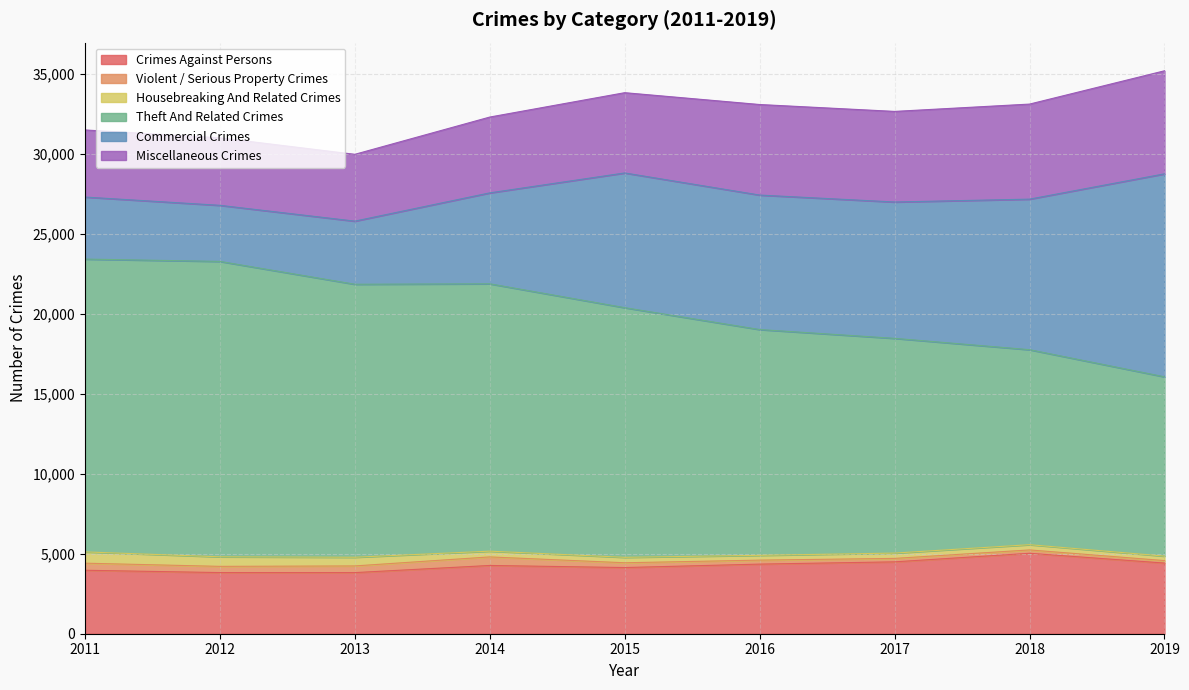

Reading right to left, extract all data points from this chart.

Crimes Against Persons: 4419	5031	4495	4354	4139	4269	3822	3824	3969
Violent / Serious Property Crimes: 155	210	216	249	299	535	418	389	443
Housebreaking And Related Crimes: 279	328	332	300	340	360	543	598	706
Theft And Related Crimes: 11215	12196	13431	14122	15615	16722	17075	18476	18314
Commercial Crimes: 12696	9416	8528	8411	8426	5687	3947	3507	3880
Miscellaneous Crimes: 6445	5945	5666	5663	5020	4742	4179	4221	4196